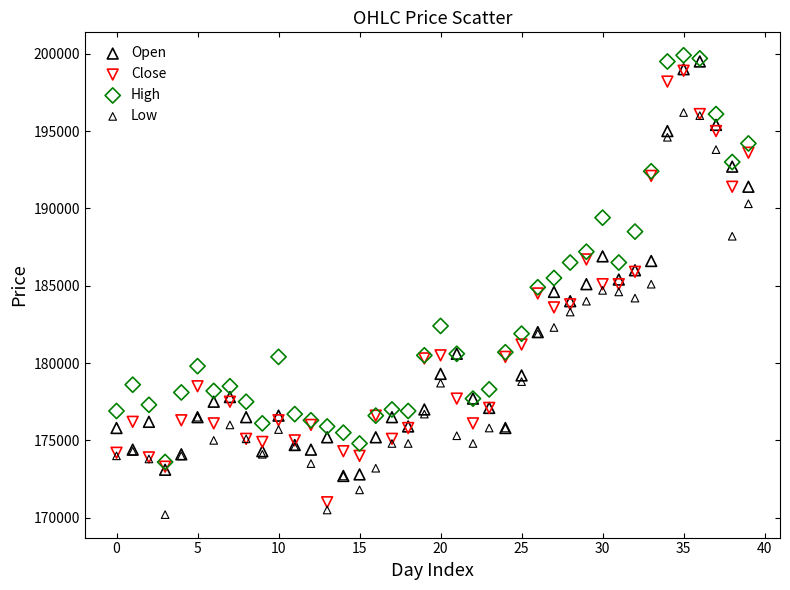

What are all the series names shown in the legend?

Open, Close, High, Low